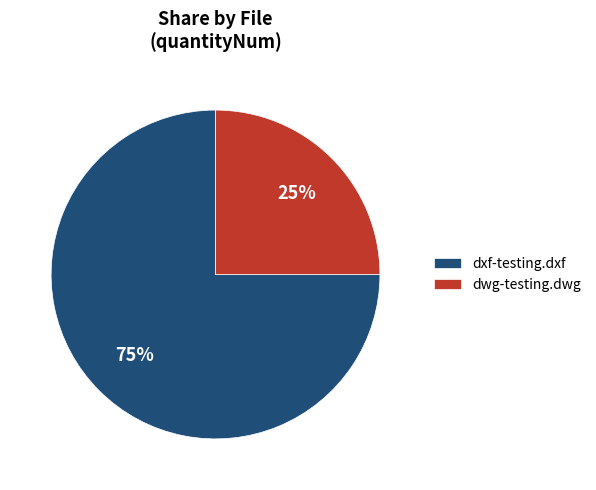

Combined, do dwg-testing.dwg and dxf-testing.dxf account for over 50%?

Yes